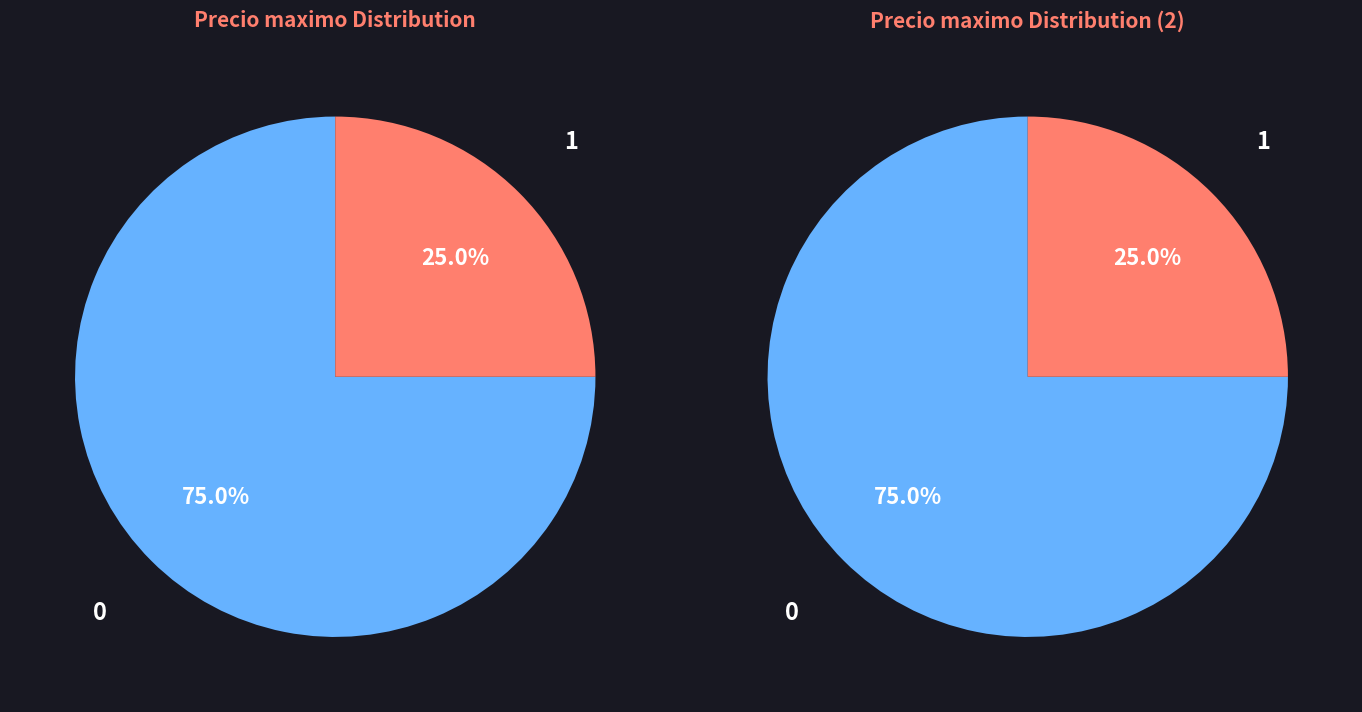

The 15 slice represents 1% of the pie. True or false?

False